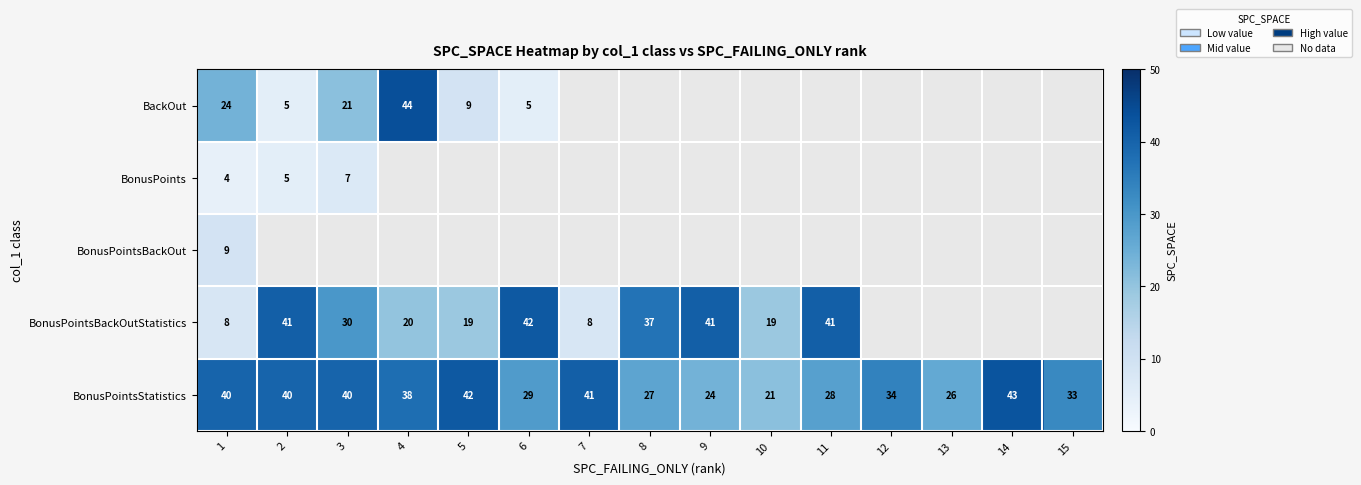

Is it true that BonusPointsBackOutStatistics equals 3 at 7?

False